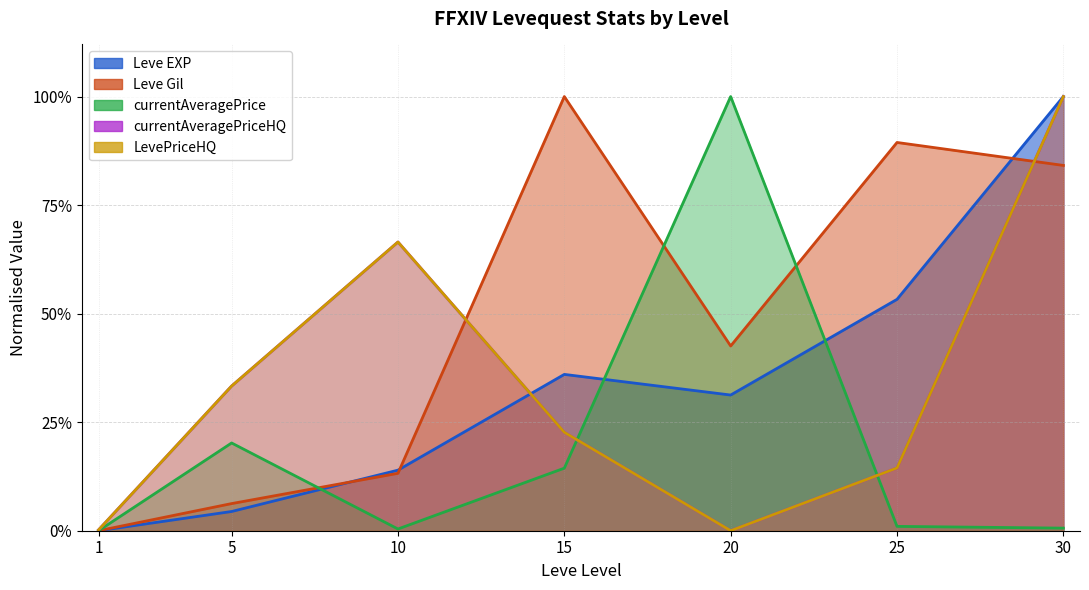

What is the difference between the currentAveragePrice values at 20 and 10?

1.0